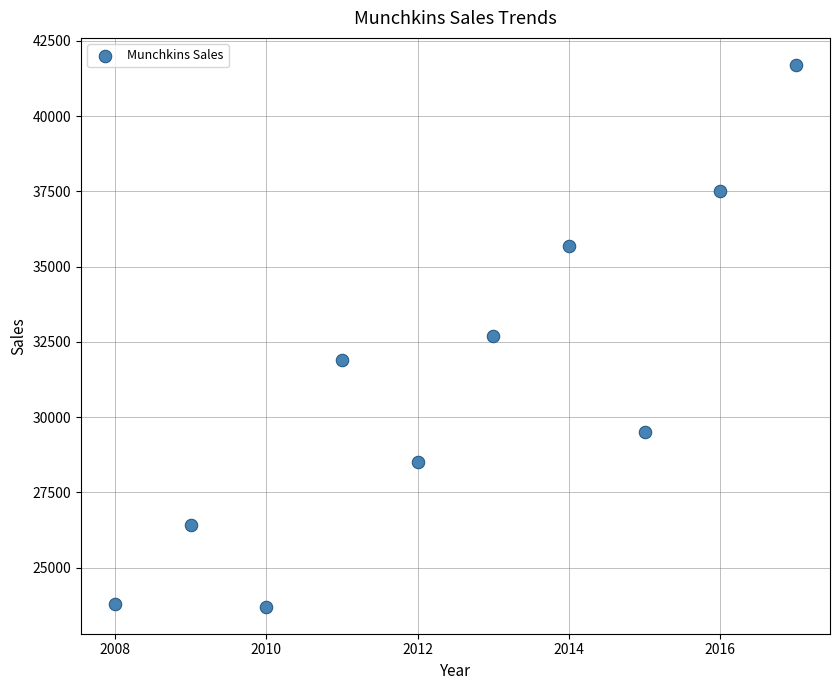

What is the average Y value?

31140